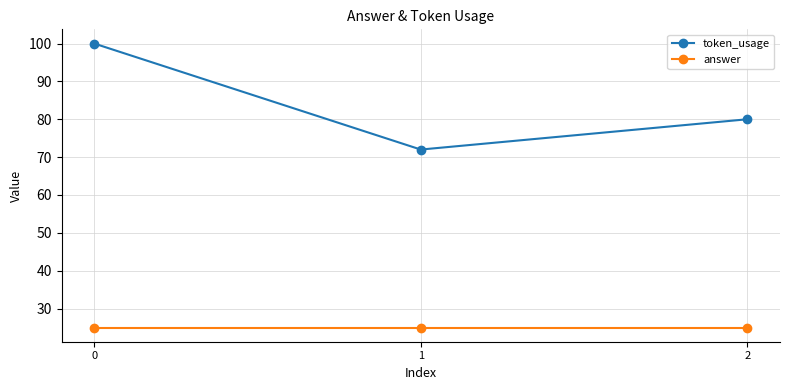

Rank the series by their maximum value, from lowest to highest.

answer, token_usage